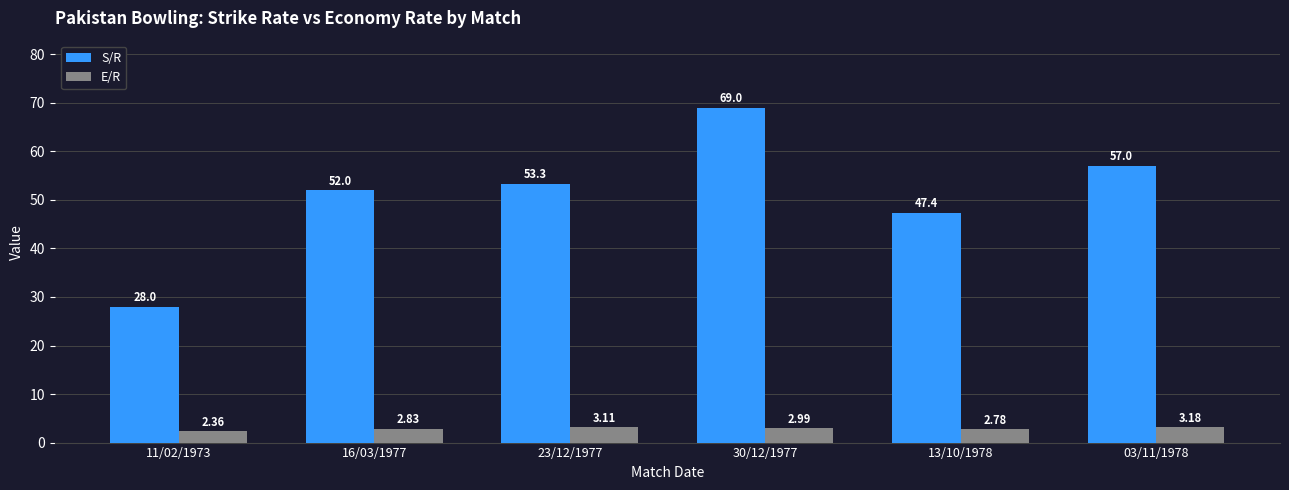

What is the average value of the E/R series?

2.9